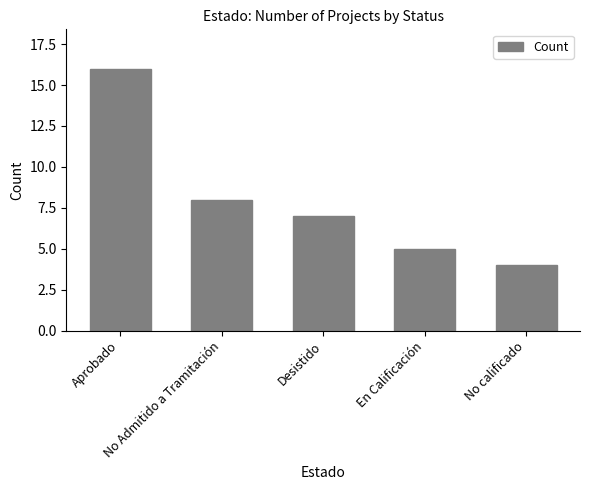

Approximately how many times larger is the value at No Admitido a Tramitación compared to Aprobado?

0.5